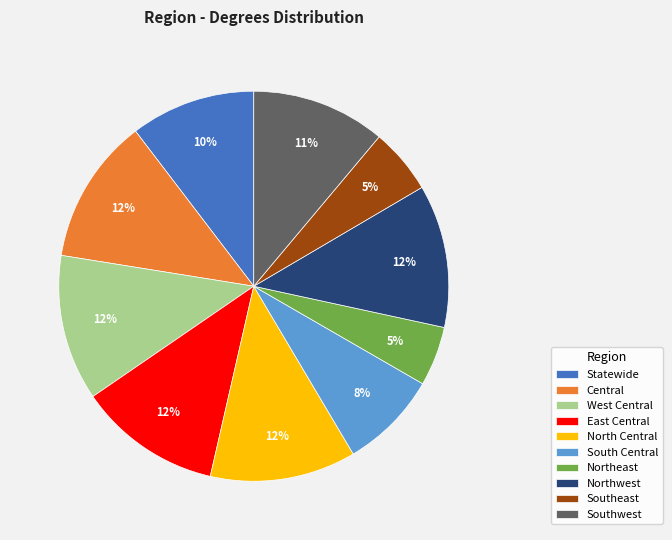

Count the number of slices in the pie.

10